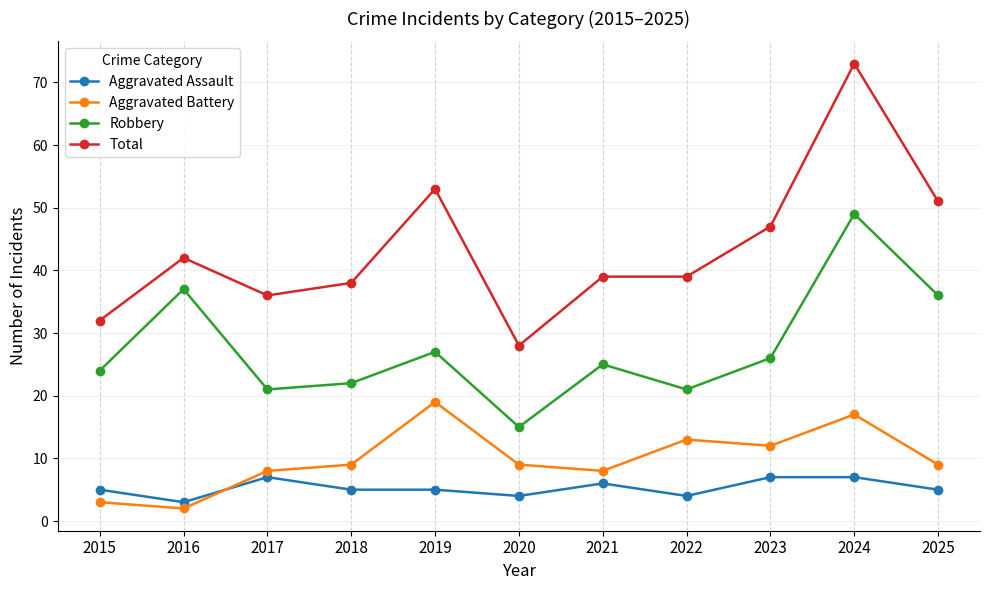

What is the sum of the Aggravated Battery values at 2024 and 2021?

25